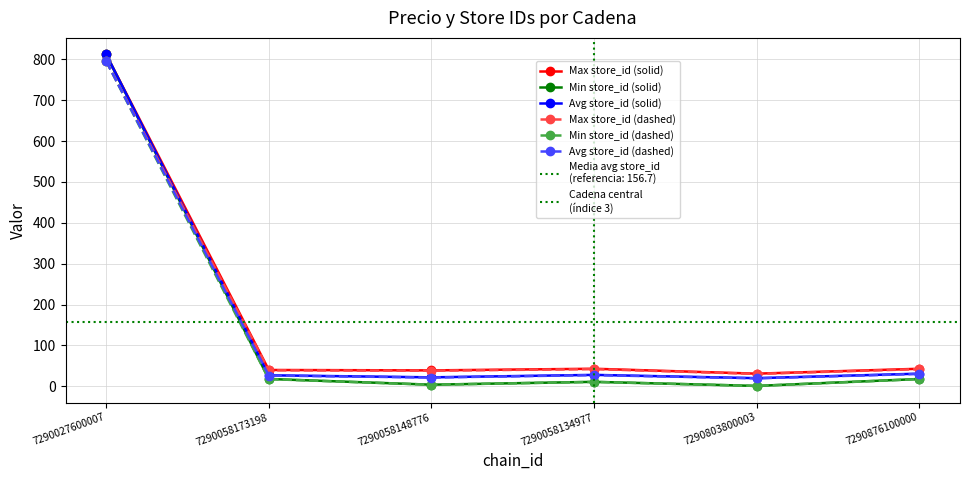

How many categories are shown in the chart?

6